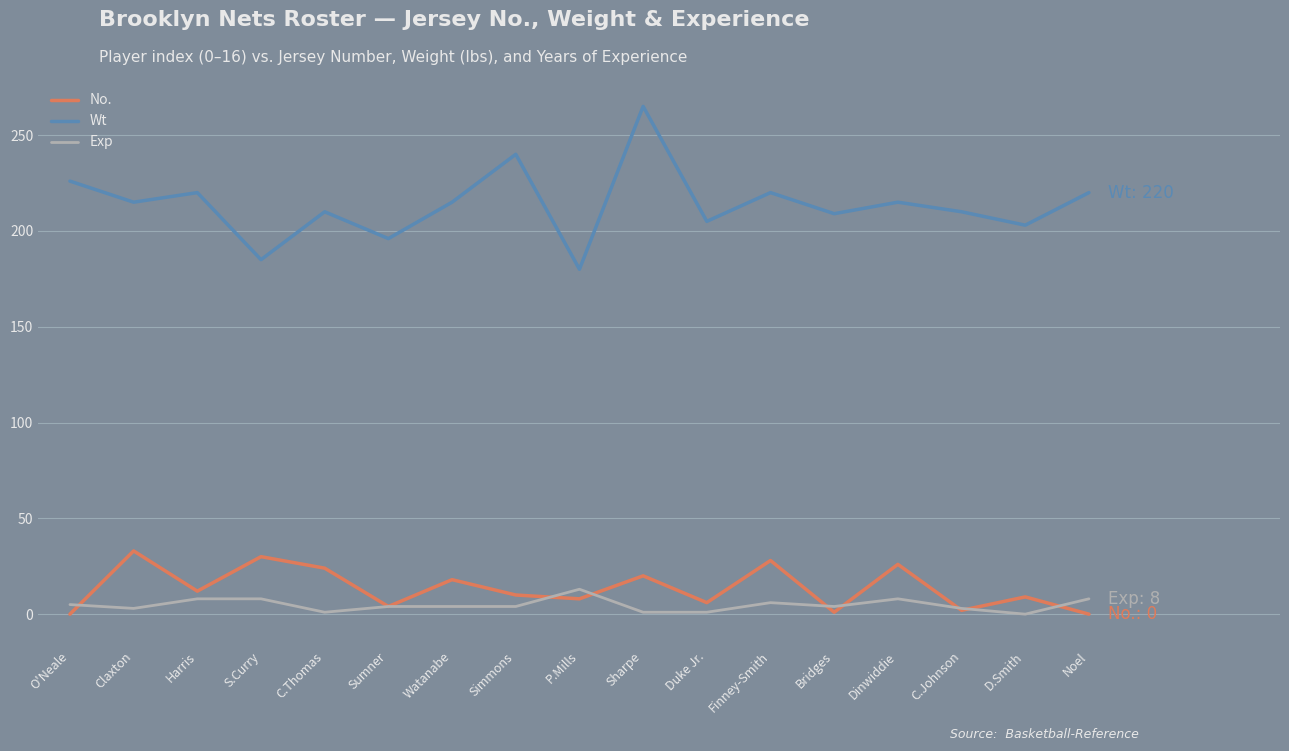

Does the chart have visible grid lines?

Yes